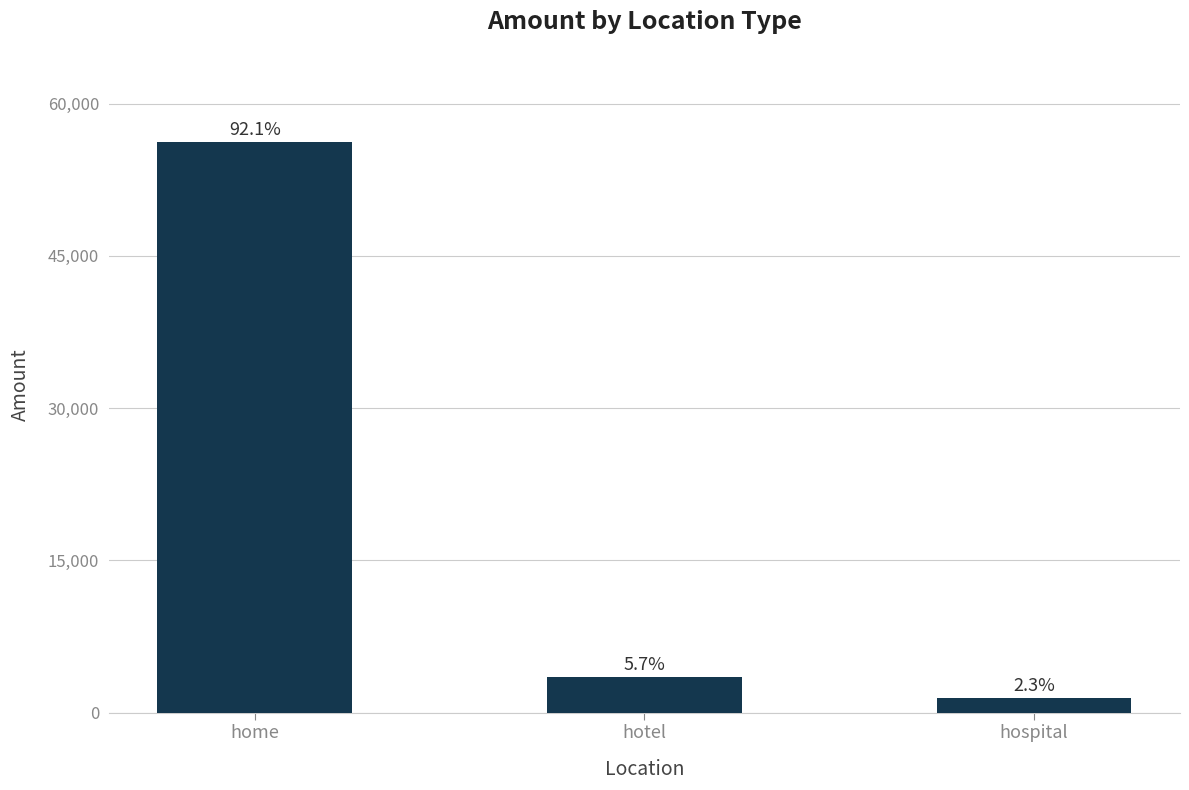

Which label corresponds to the smallest value in the chart?

hospital